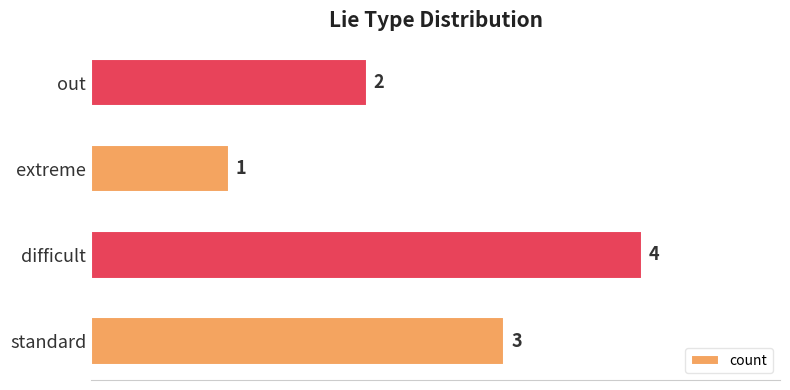

Are the bars horizontal?

Yes